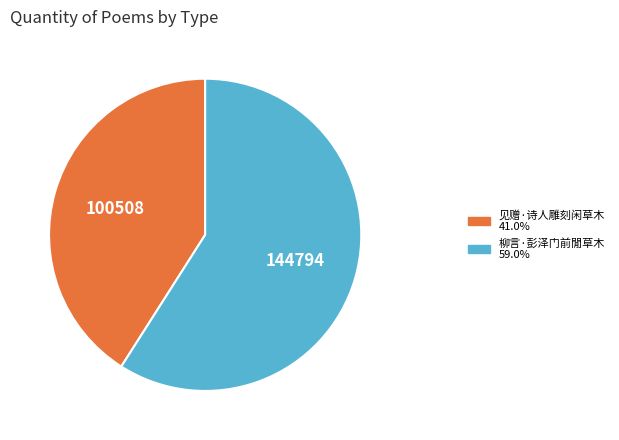

Is it true that 柳言·彭泽门前閒草木 is 59% of the pie?

True